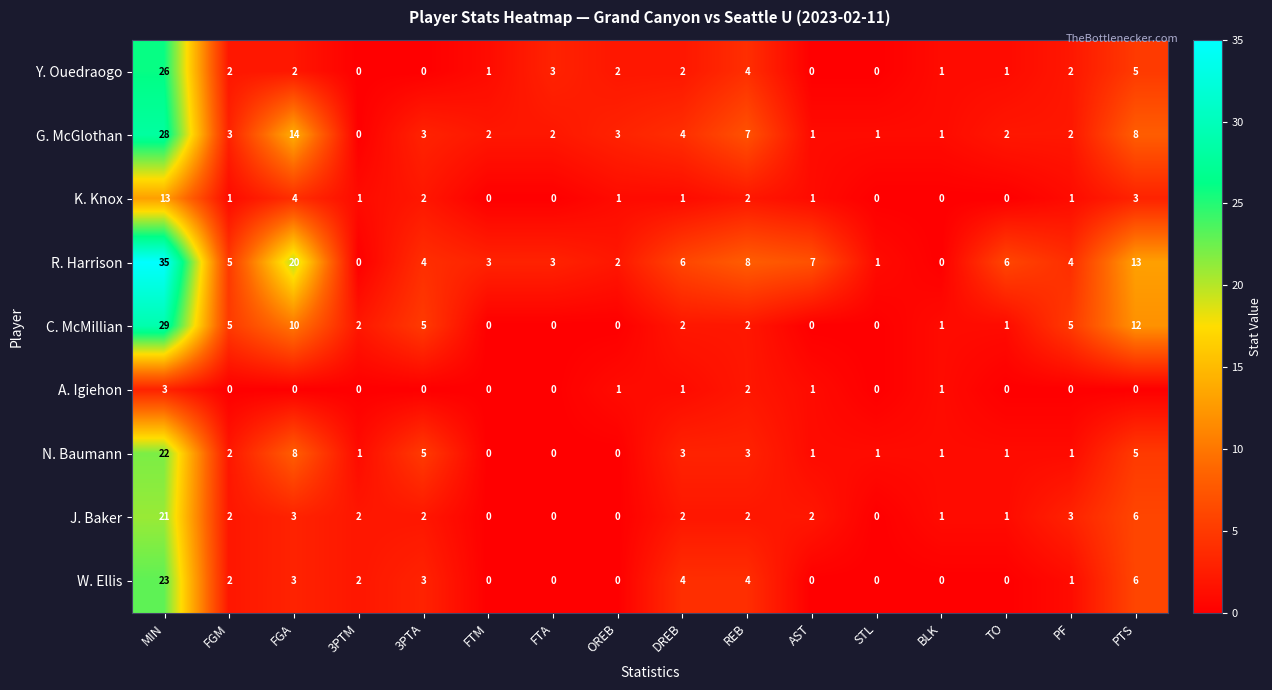

What is the difference between the W. Ellis values at DREB and FTM?

4